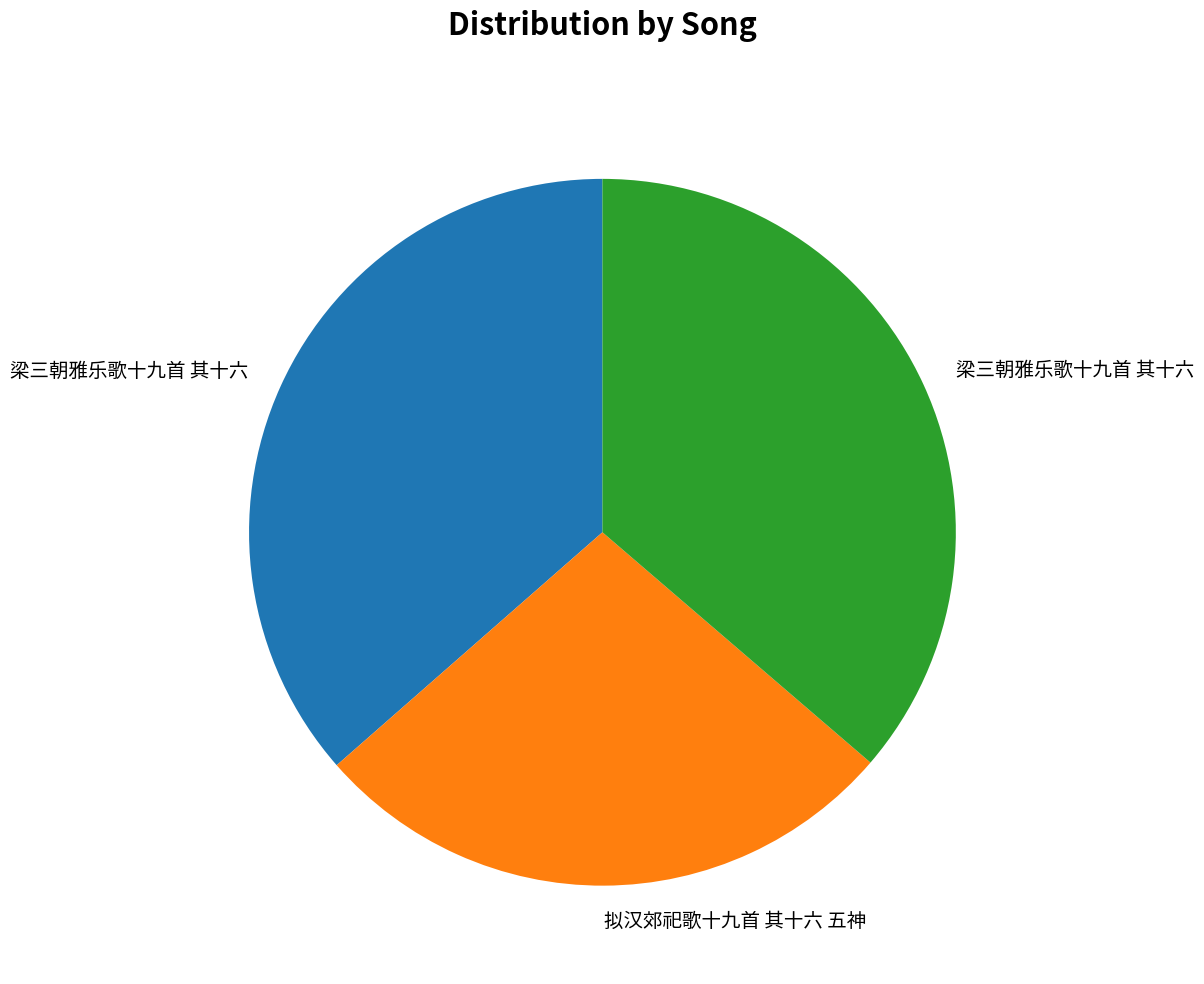

Is there a majority slice in this chart?

No